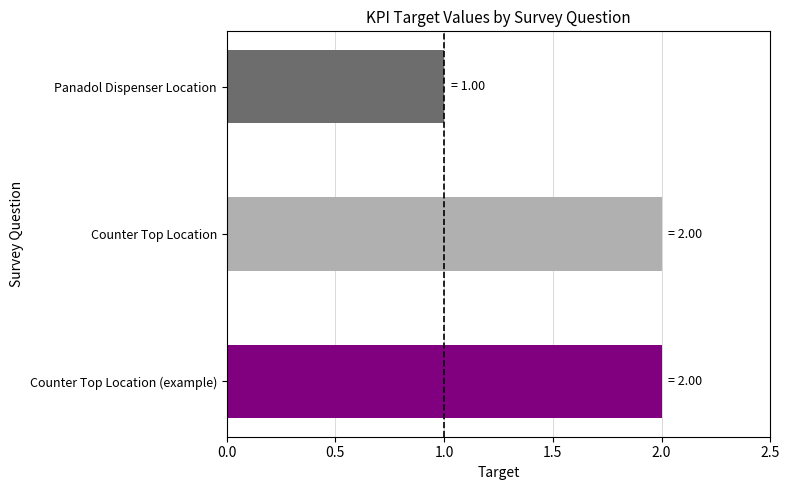

True or false: the data shows 0 at Panadol Dispenser Location.

False